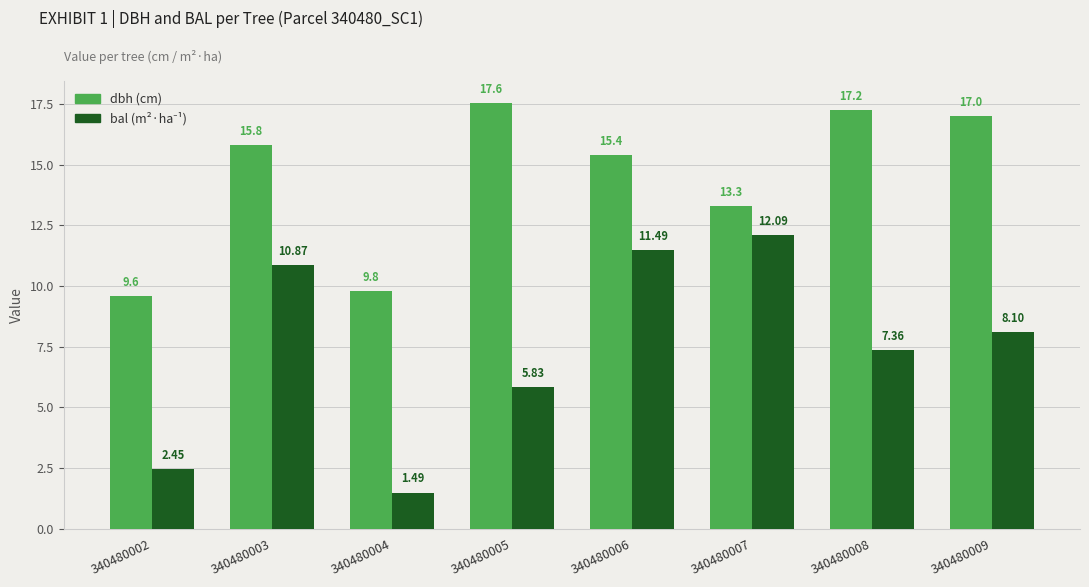

What is the total value across all series at 340480004?

11.3